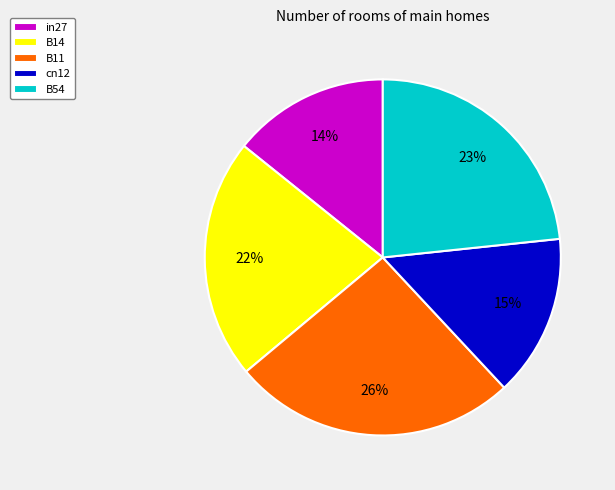

True or false: B54 accounts for 9% of the total.

False